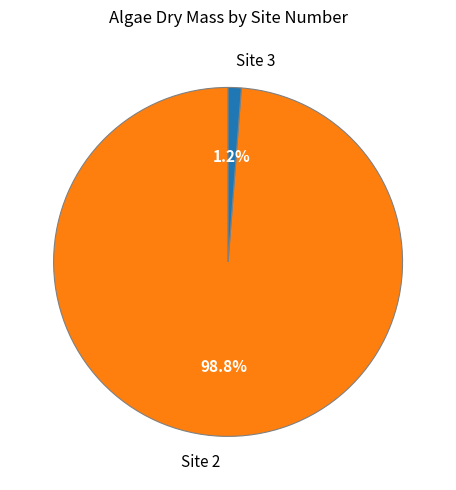

What percentage is NOT represented by Site 2?

1.2%